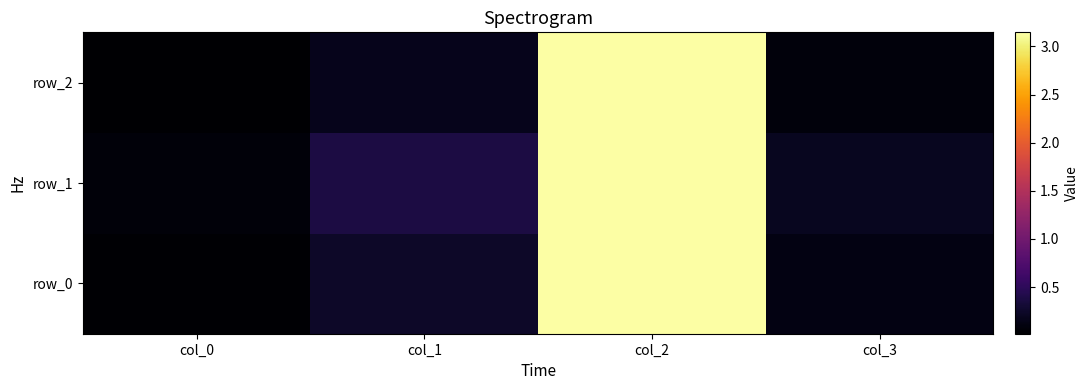

Count the number of data series in this chart.

3